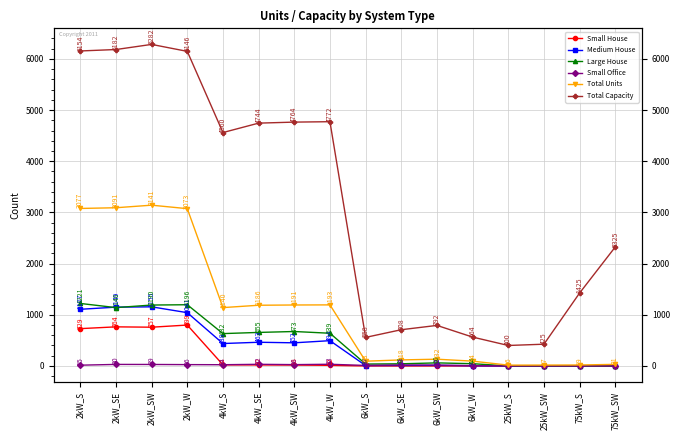

Is this an area chart (filled region under the line)?

No